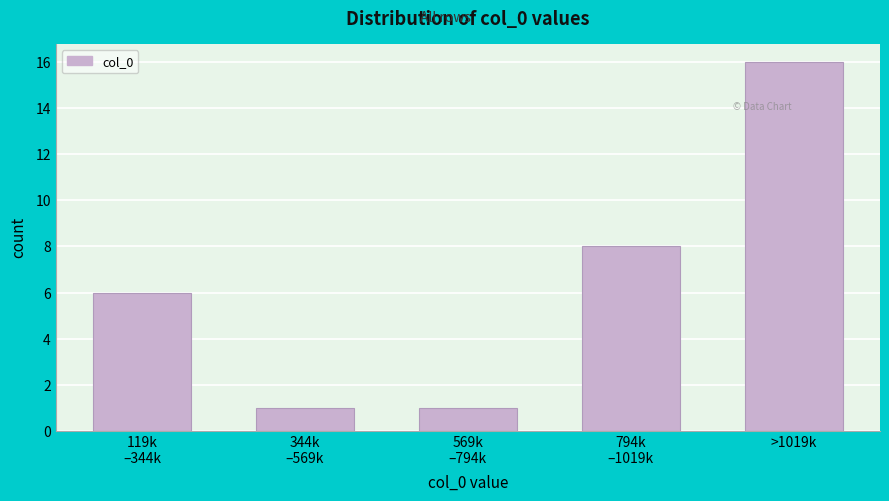

Reading right to left, transcribe all the data shown in this chart.

16	8	1	1	6